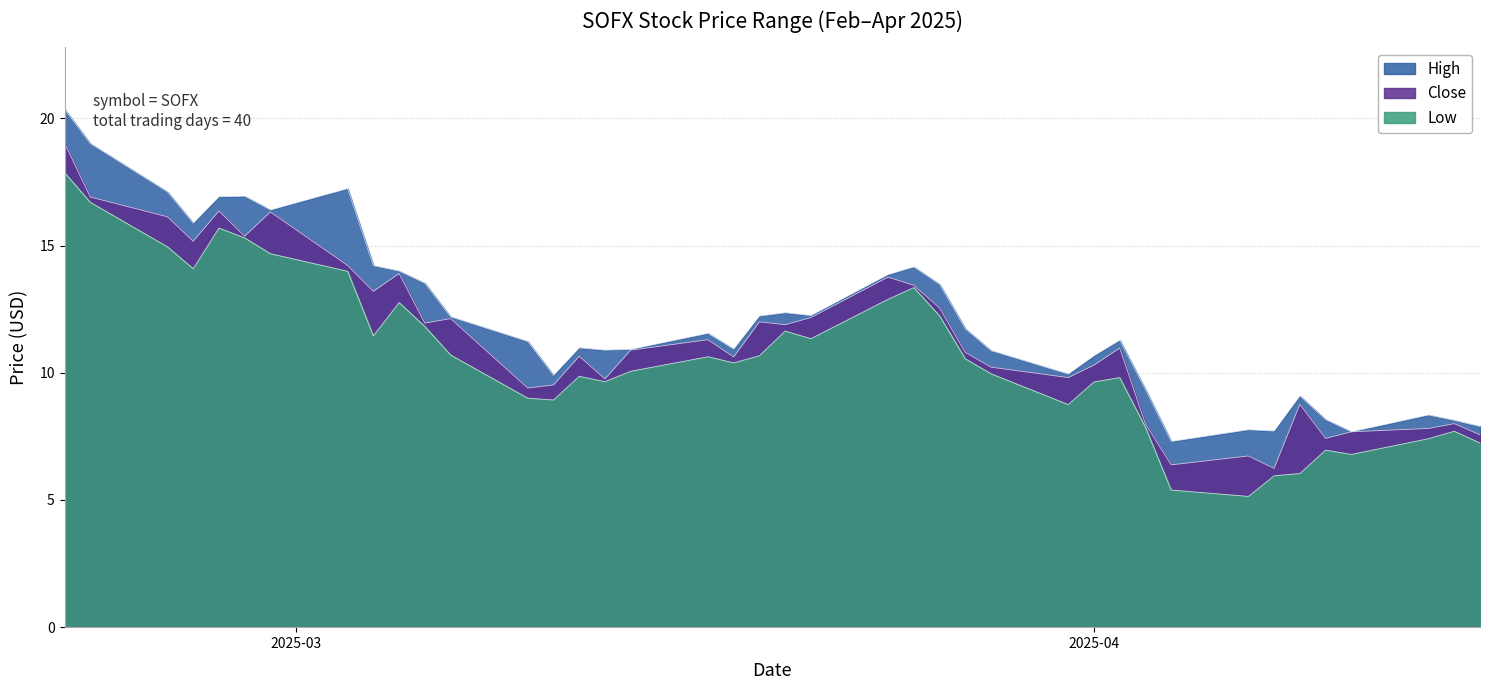

What is the minimum value for High?

7.3